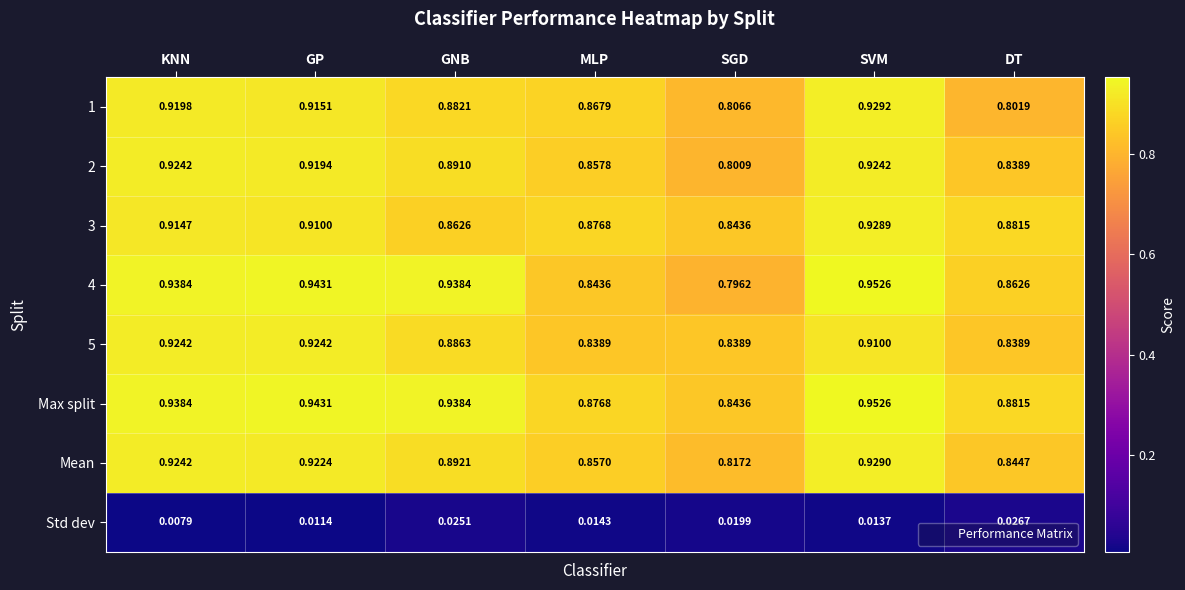

List the labels in order of Std dev value, largest first.

DT, GNB, SGD, MLP, SVM, GP, KNN